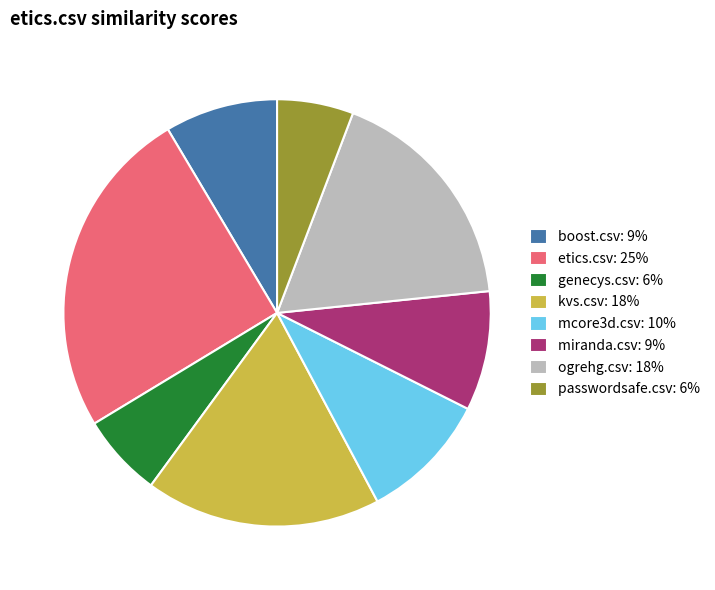

Count the number of slices in the pie.

8